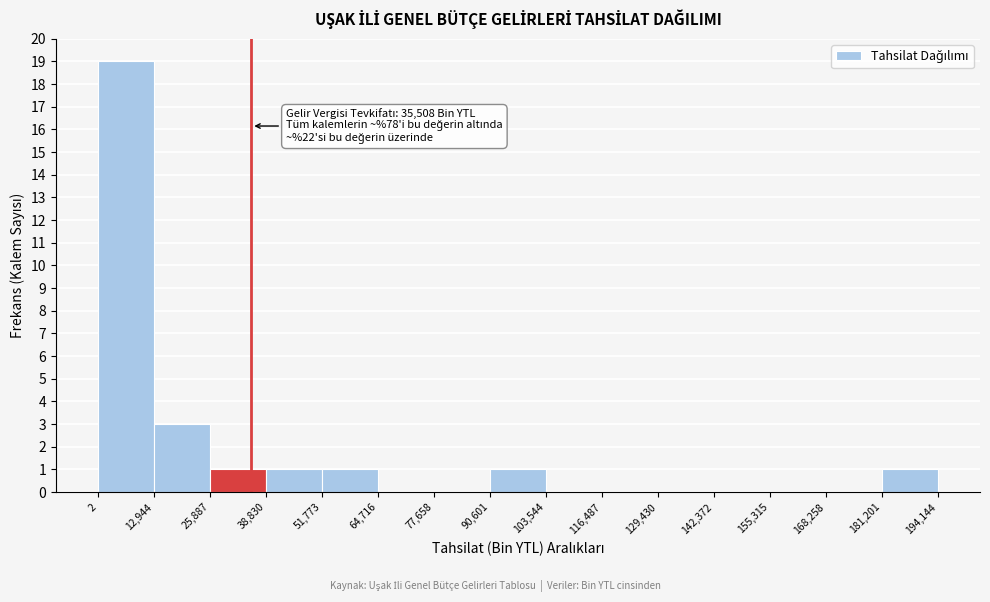

Which range on the x-axis has the tallest bar?

2 to 12,944